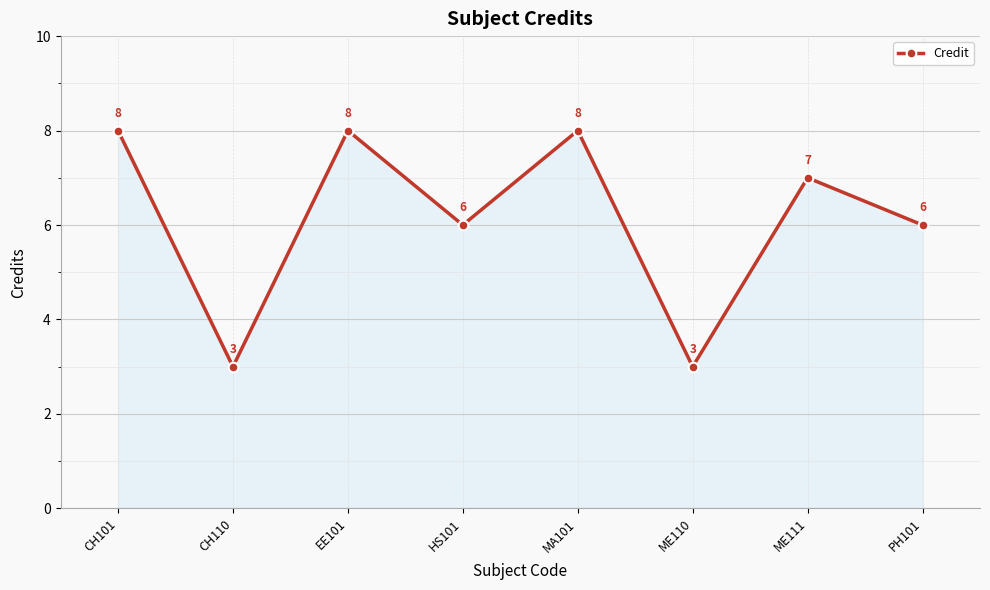

Reading left to right, list all the values displayed in this chart.

CH101=8	CH110=3	EE101=8	HS101=6	MA101=8	ME110=3	ME111=7	PH101=6